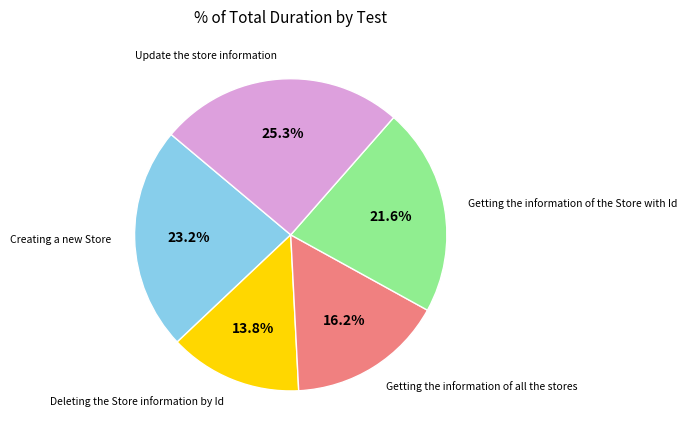

Do Update the store information and Getting the information of the Store with Id together represent more than half of the pie?

No